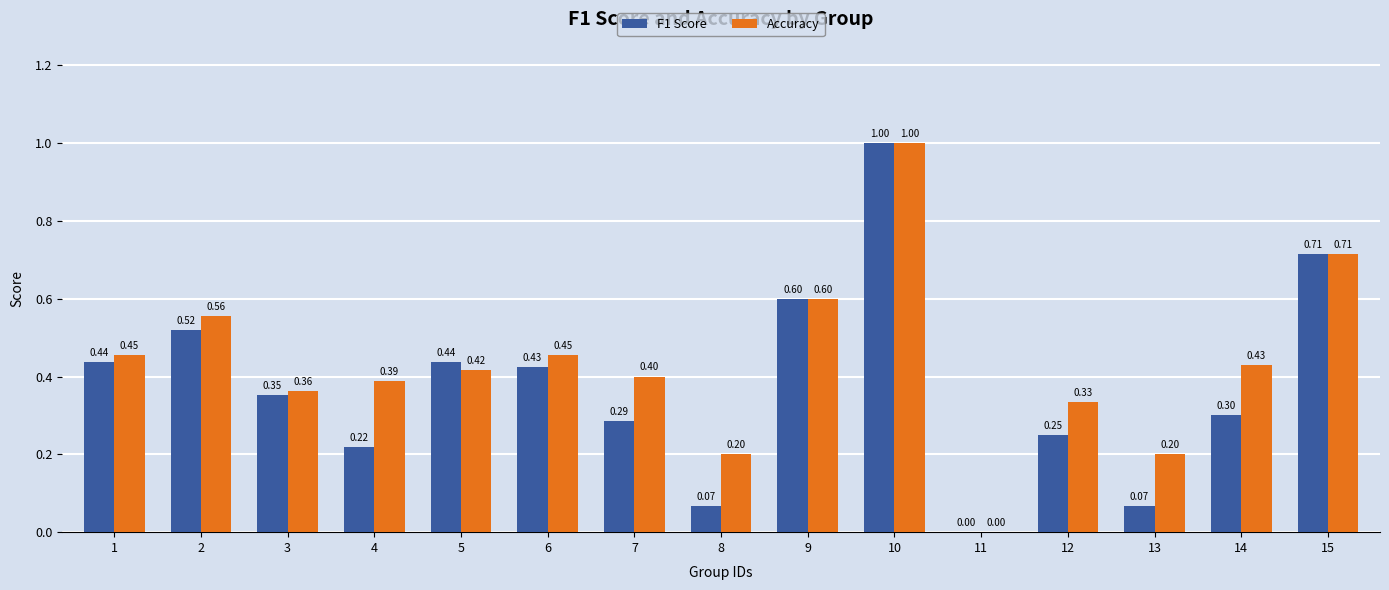

The value of F1 Score at 6 is 0.1. True or false?

False